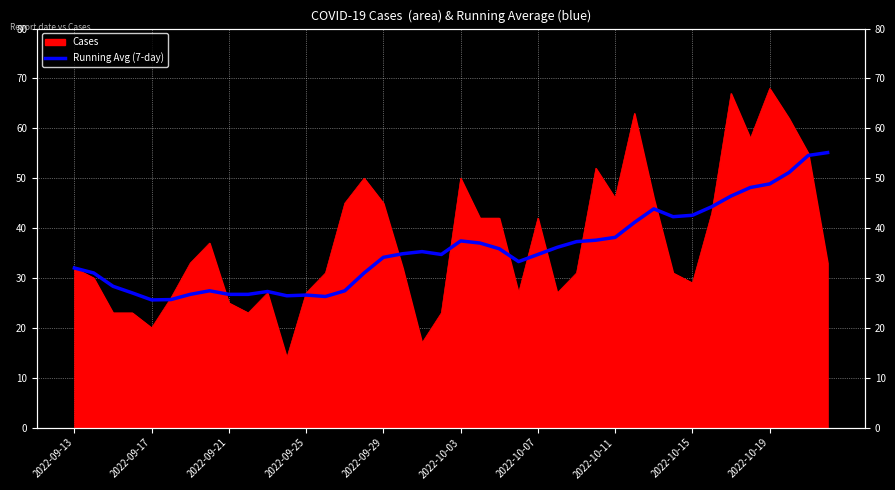

Does the chart display data point markers on the line(s)?

No